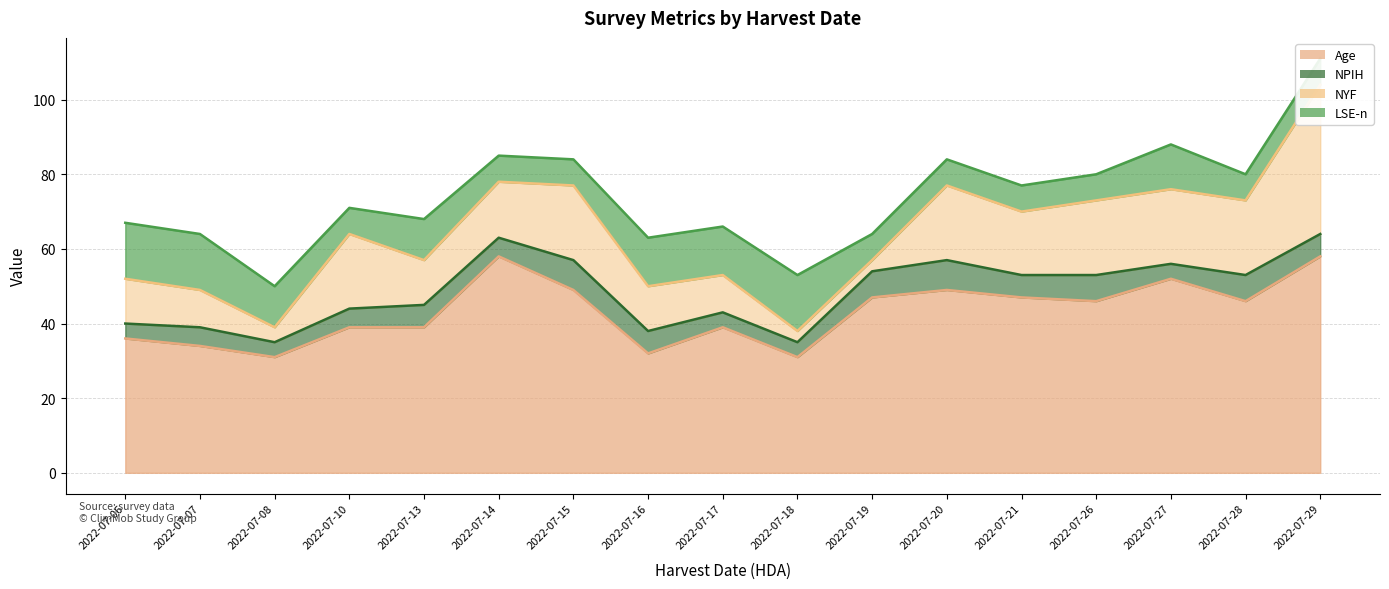

Reading left to right, extract all data points from this chart.

Age: 2022-07-06=36	2022-07-07=34	2022-07-08=31	2022-07-10=39	2022-07-13=39	2022-07-14=58	2022-07-15=49	2022-07-16=32	2022-07-17=39	2022-07-18=31	2022-07-19=47	2022-07-20=49	2022-07-21=47	2022-07-26=46	2022-07-27=52	2022-07-28=46	2022-07-29=58
NPIH: 2022-07-06=4	2022-07-07=5	2022-07-08=4	2022-07-10=5	2022-07-13=6	2022-07-14=5	2022-07-15=8	2022-07-16=6	2022-07-17=4	2022-07-18=4	2022-07-19=7	2022-07-20=8	2022-07-21=6	2022-07-26=7	2022-07-27=4	2022-07-28=7	2022-07-29=6
NYF: 2022-07-06=12	2022-07-07=10	2022-07-08=4	2022-07-10=20	2022-07-13=12	2022-07-14=15	2022-07-15=20	2022-07-16=12	2022-07-17=10	2022-07-18=3	2022-07-19=3	2022-07-20=20	2022-07-21=17	2022-07-26=20	2022-07-27=20	2022-07-28=20	2022-07-29=40
LSE-n: 2022-07-06=15	2022-07-07=15	2022-07-08=11	2022-07-10=7	2022-07-13=11	2022-07-14=7	2022-07-15=7	2022-07-16=13	2022-07-17=13	2022-07-18=15	2022-07-19=7	2022-07-20=7	2022-07-21=7	2022-07-26=7	2022-07-27=12	2022-07-28=7	2022-07-29=7